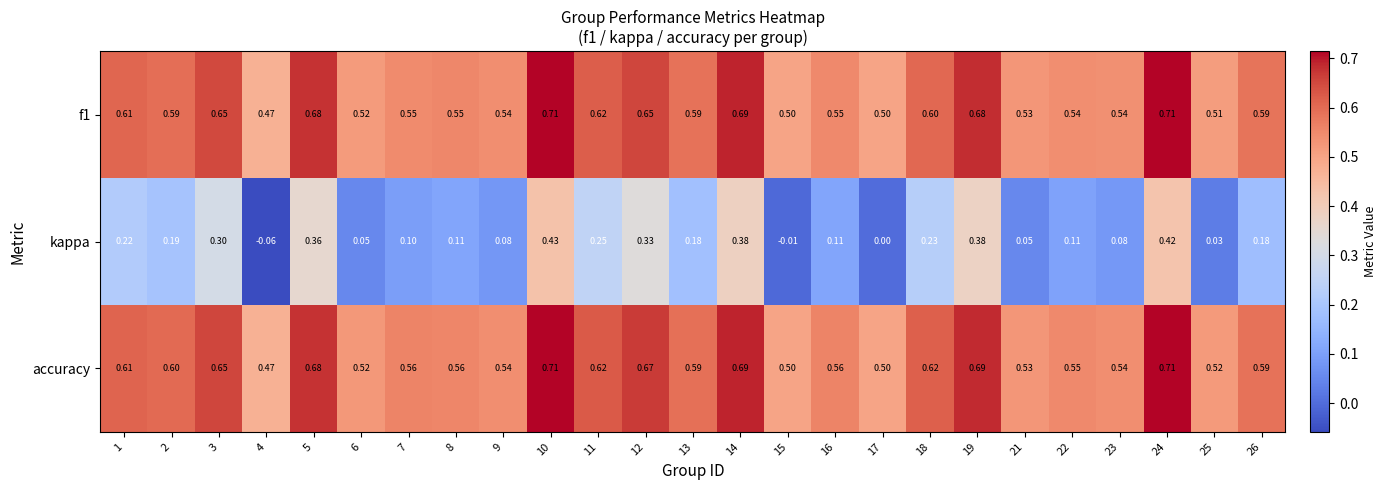

Between 7 and 21, which series saw the biggest shift?

kappa